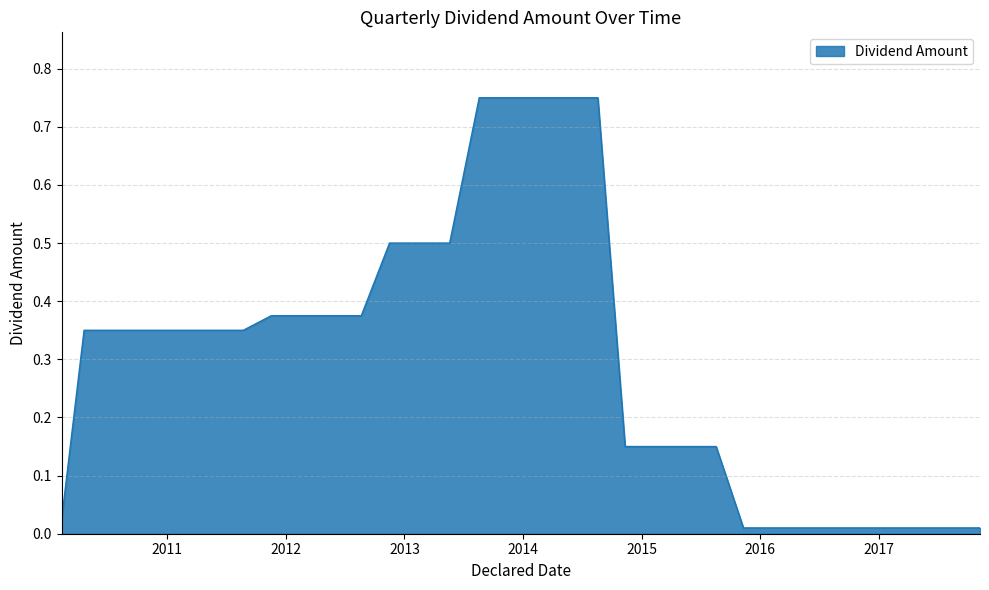

What is the difference between the maximum and minimum values?

0.7